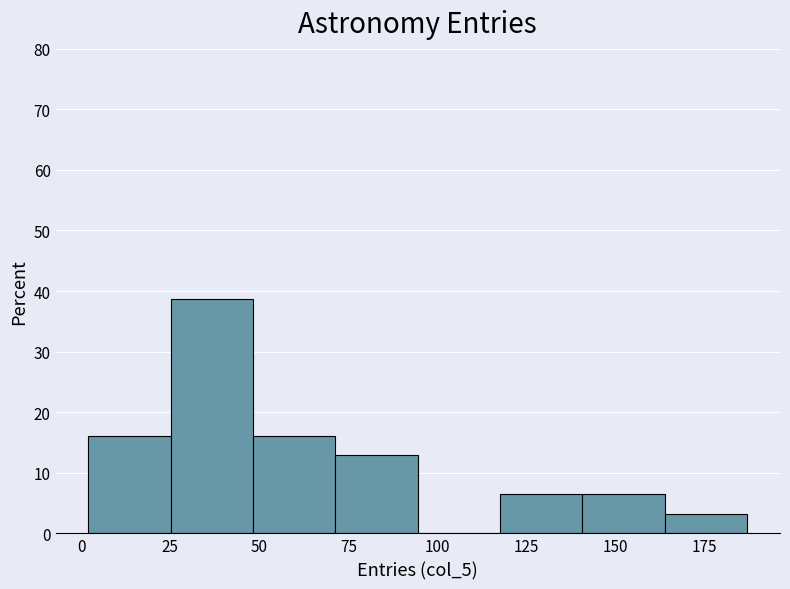

Over which range of the x-axis is the bar tallest?

25 to 50